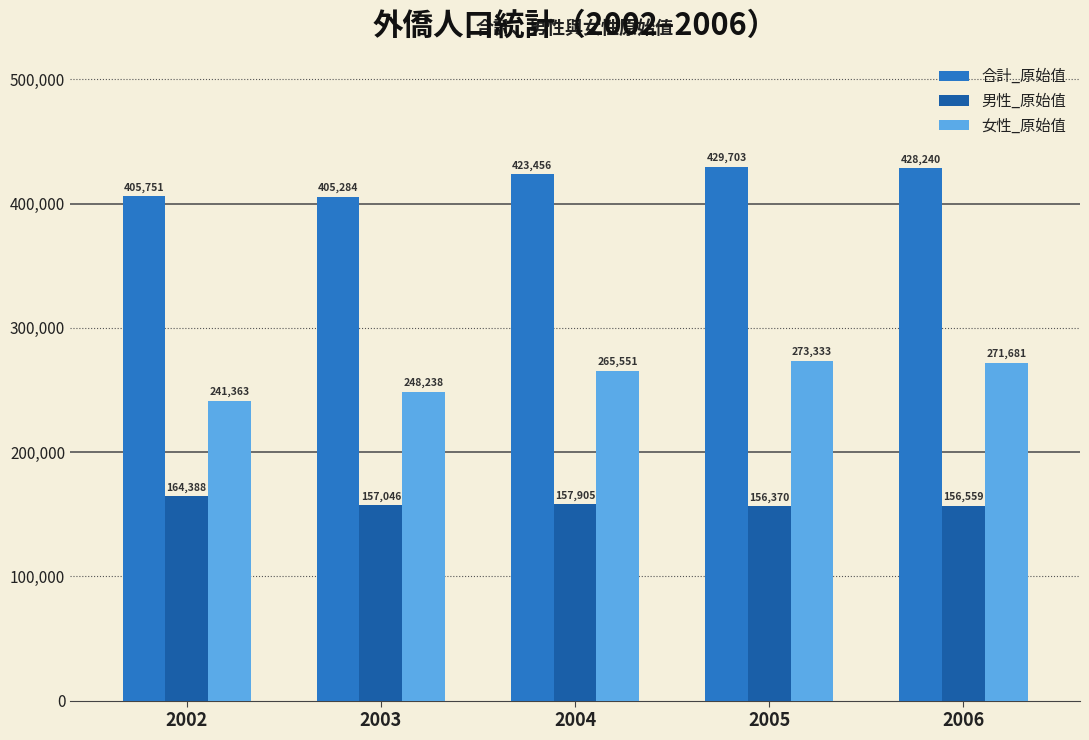

Reading left to right, transcribe all the data shown in this chart.

合計_原始值: 2002=405751	2003=405284	2004=423456	2005=429703	2006=428240
男性_原始值: 2002=164388	2003=157046	2004=157905	2005=156370	2006=156559
女性_原始值: 2002=241363	2003=248238	2004=265551	2005=273333	2006=271681